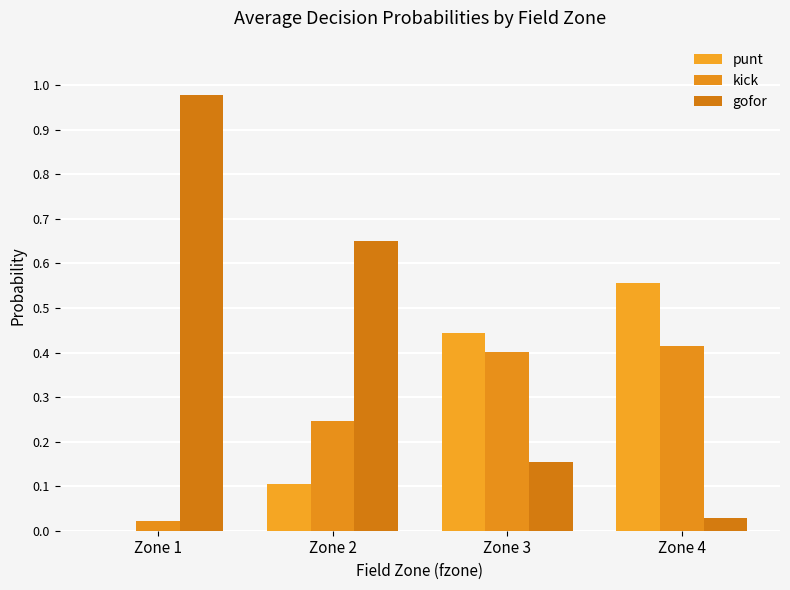

How many series are shown in this chart?

3